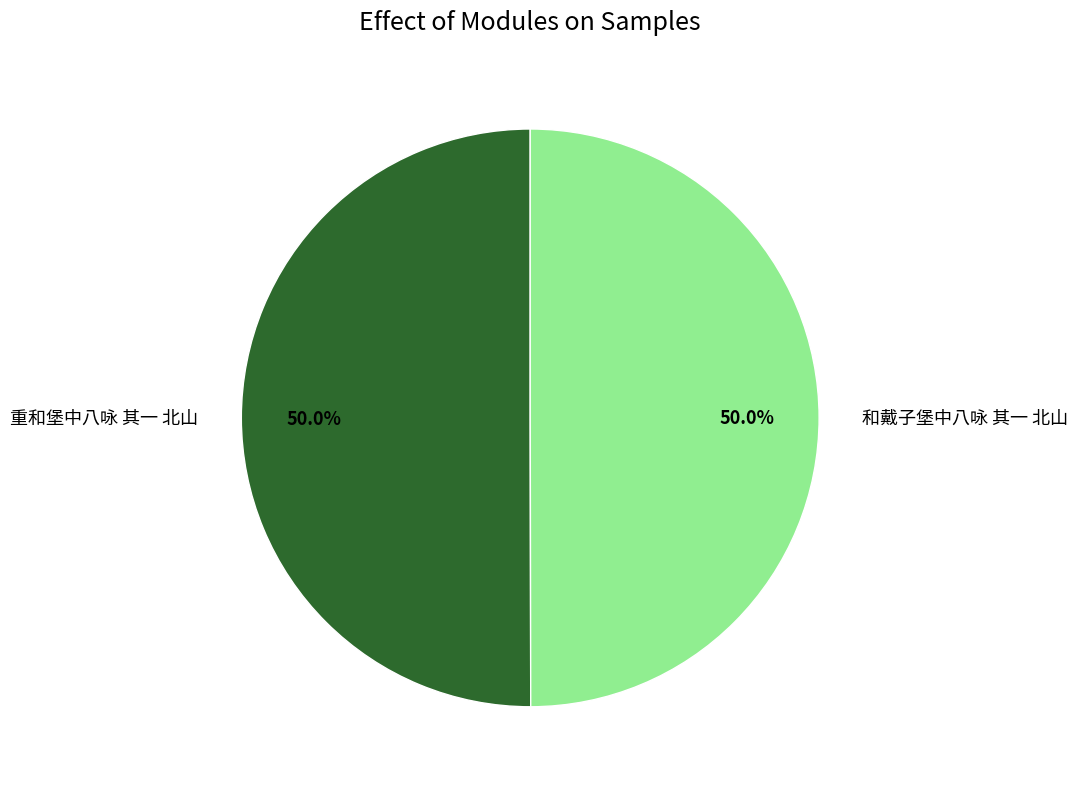

To the nearest percent, what percentage of the pie is 和戴子堡中八咏 其一 北山?

50%